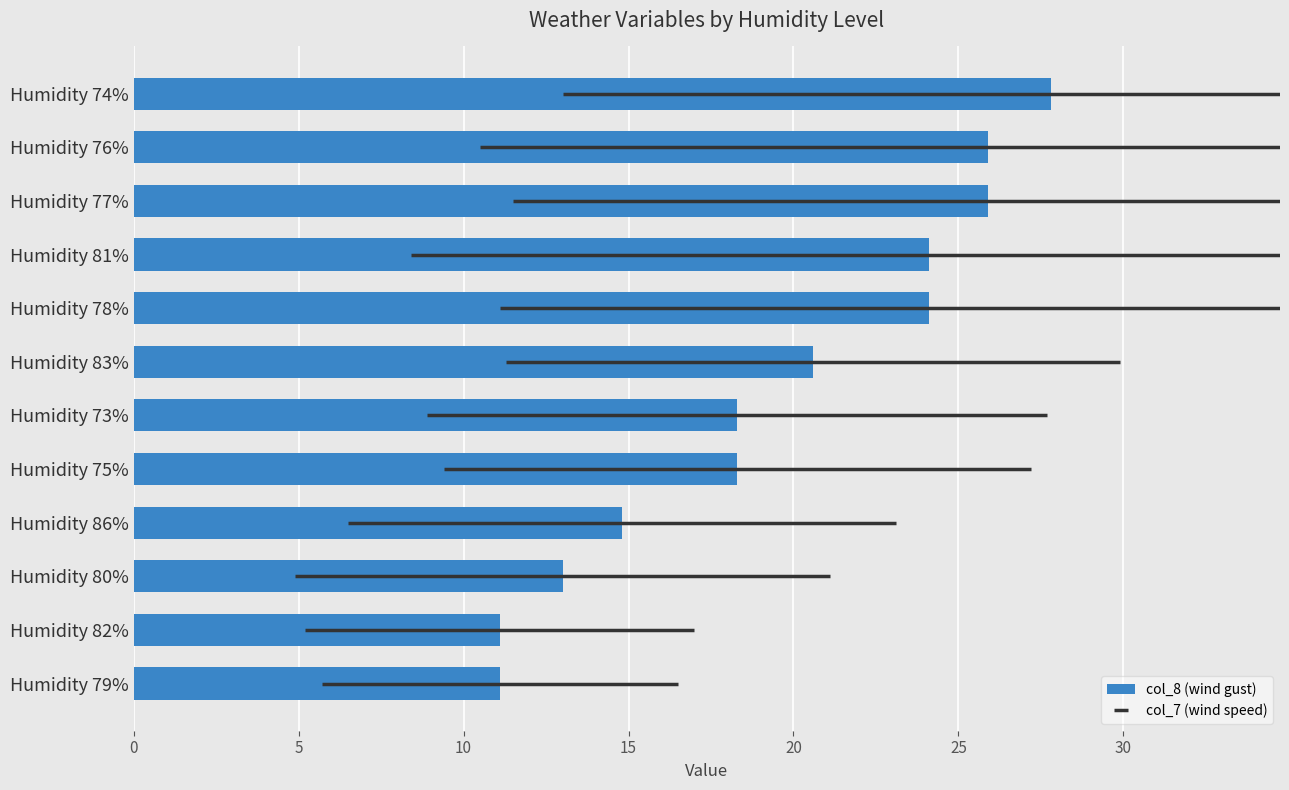

What is the greatest value displayed?

27.8